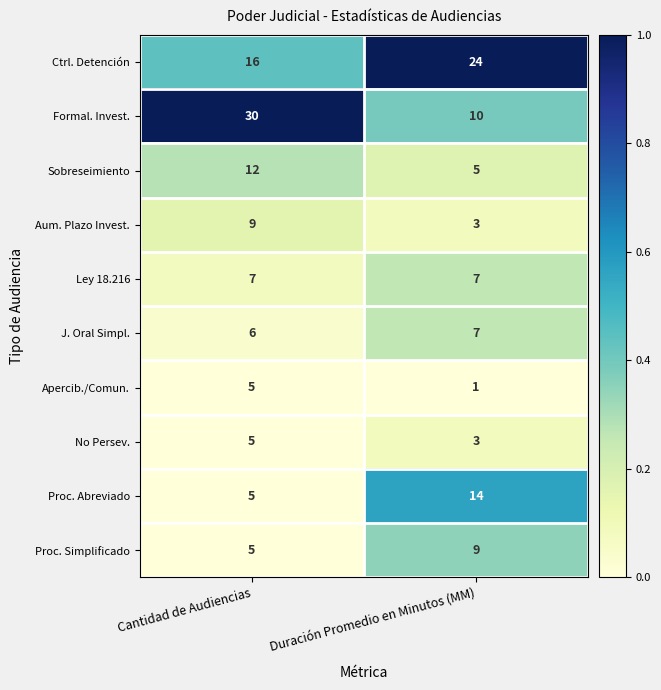

Rank the categories by No Persev. value from highest to lowest.

Cantidad de Audiencias, Duración Promedio en Minutos (MM)